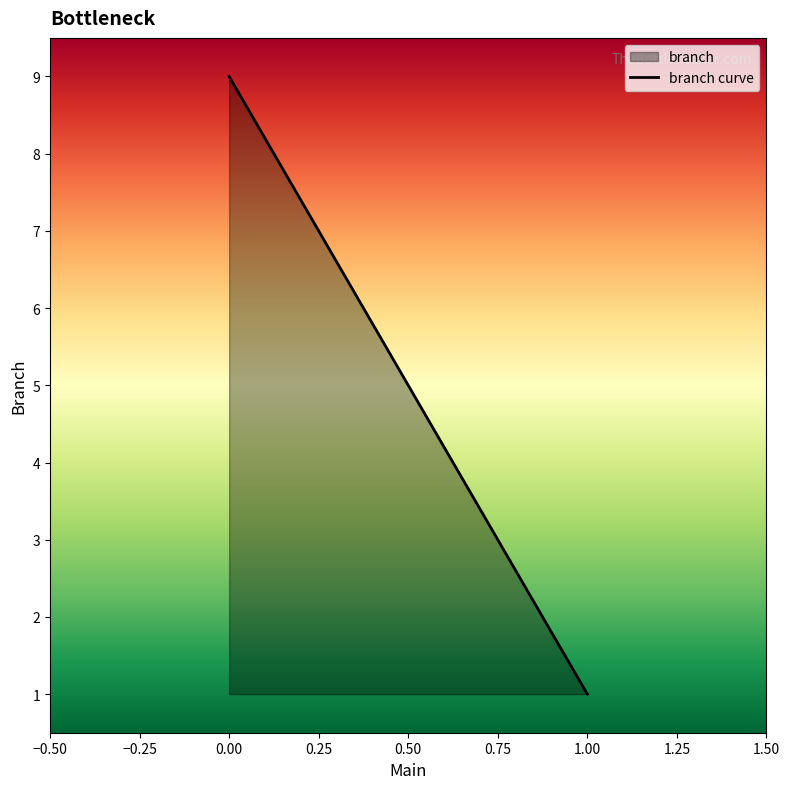

List the labels in order of value, smallest first.

1.00, 0.00